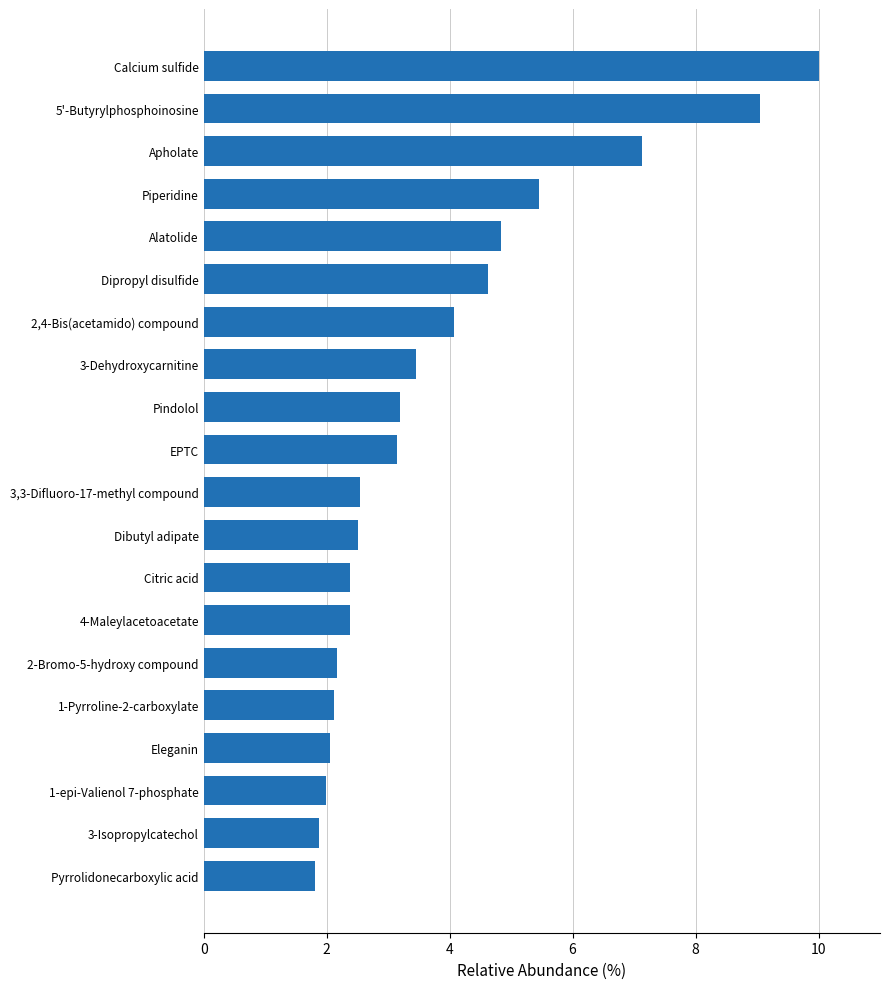

What is the maximum value shown in the chart?

10.0